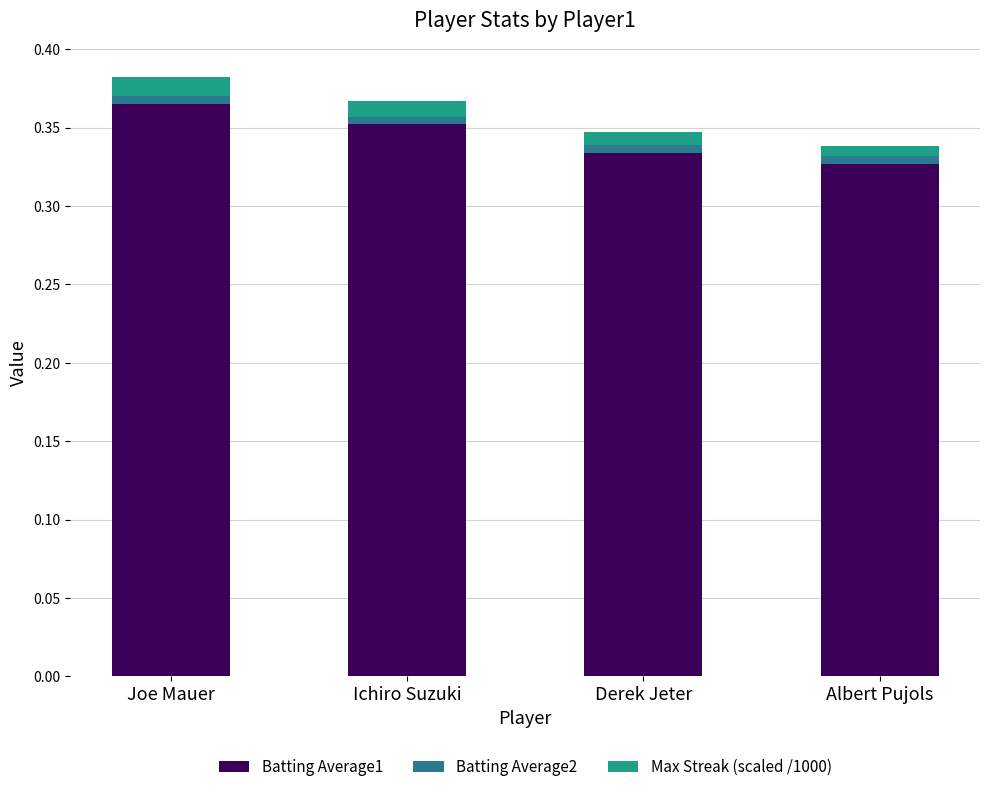

At which label does Batting Average1 reach its minimum?

Albert Pujols